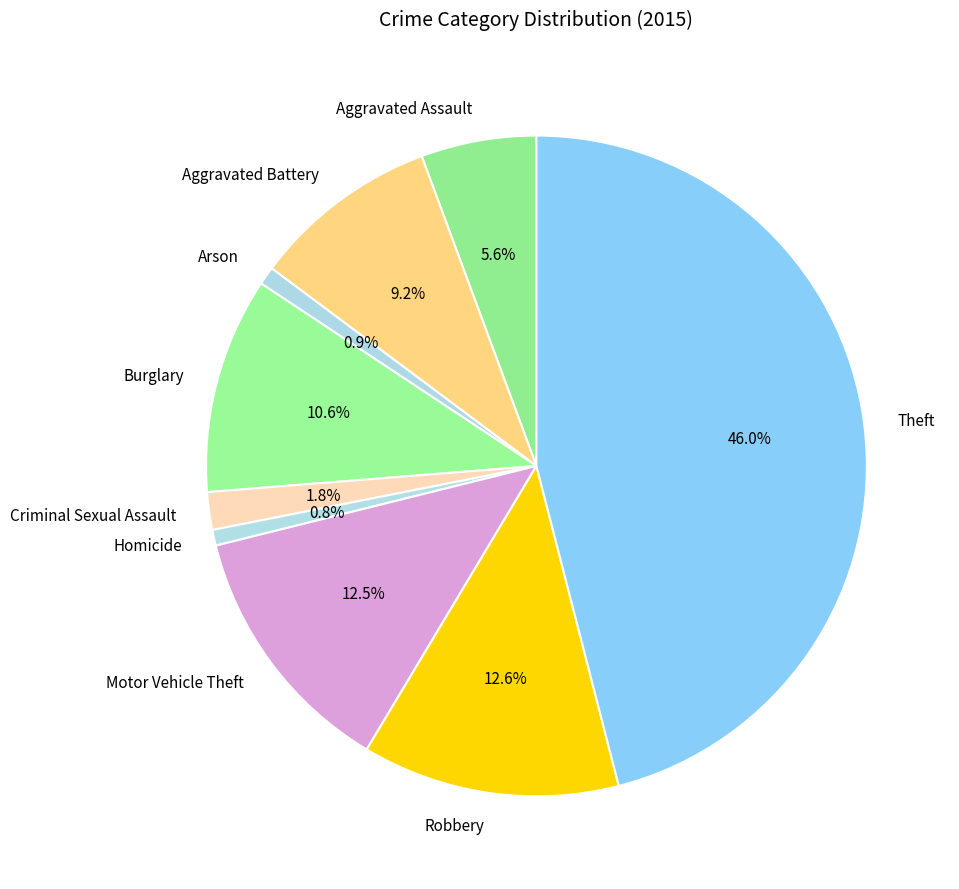

Does Robbery account for over 50% of the chart?

No